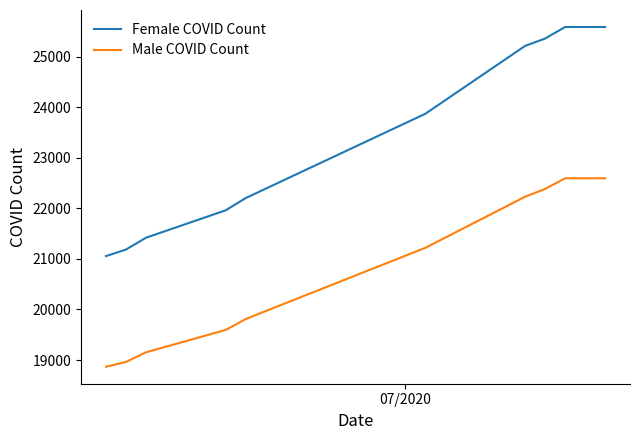

True or false: Female COVID Count has a value of 12431 at 7.

False